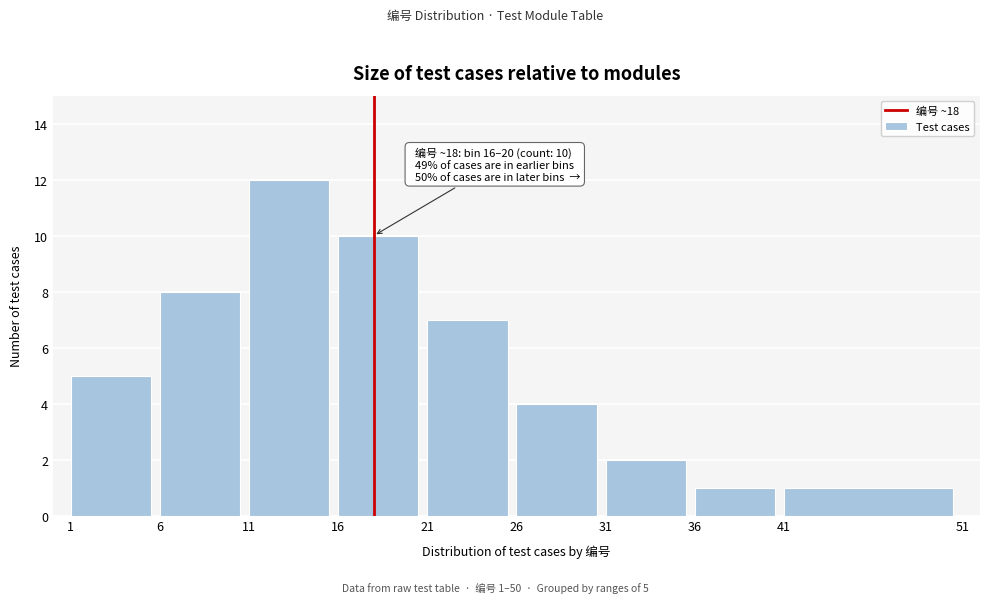

Reading right to left, what are all the values shown in this chart?

41=1	36=1	31=2	26=4	21=7	16=10	11=12	6=8	1=5